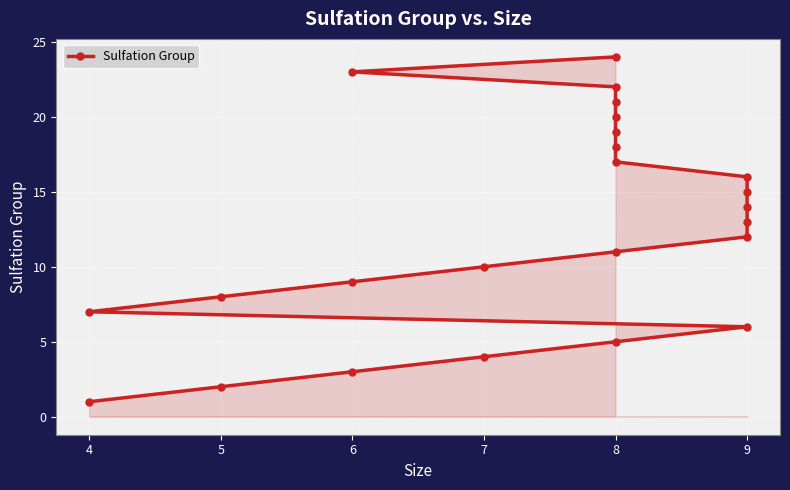

How many lines are shown in the chart?

1